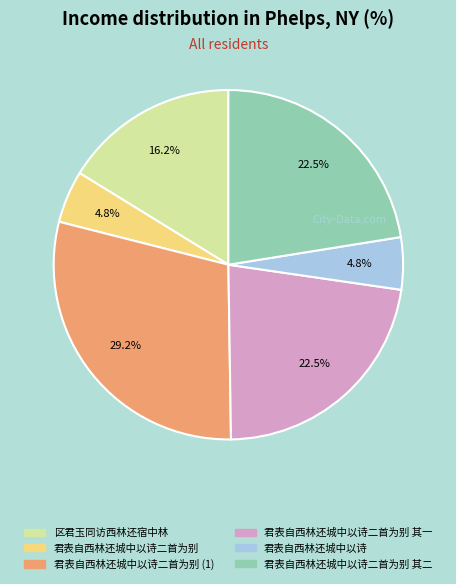

Is there a majority slice in this chart?

No